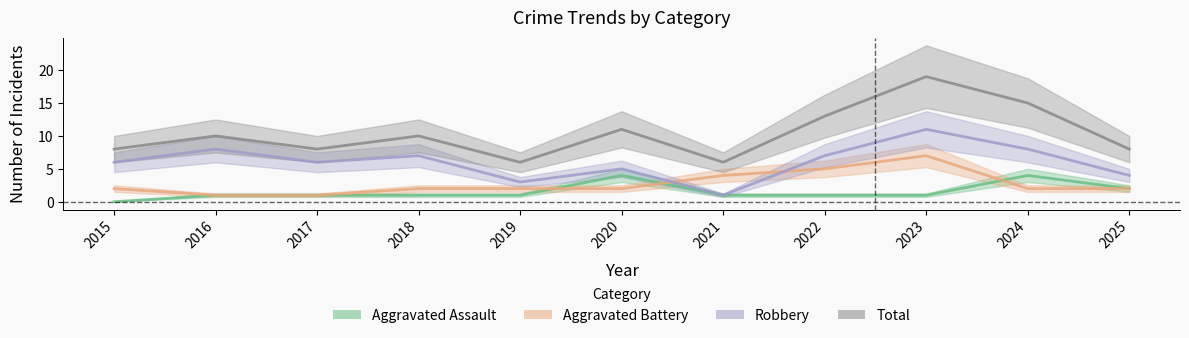

List the series in order of their peak value, lowest first.

Aggravated Assault, Aggravated Battery, Robbery, Total